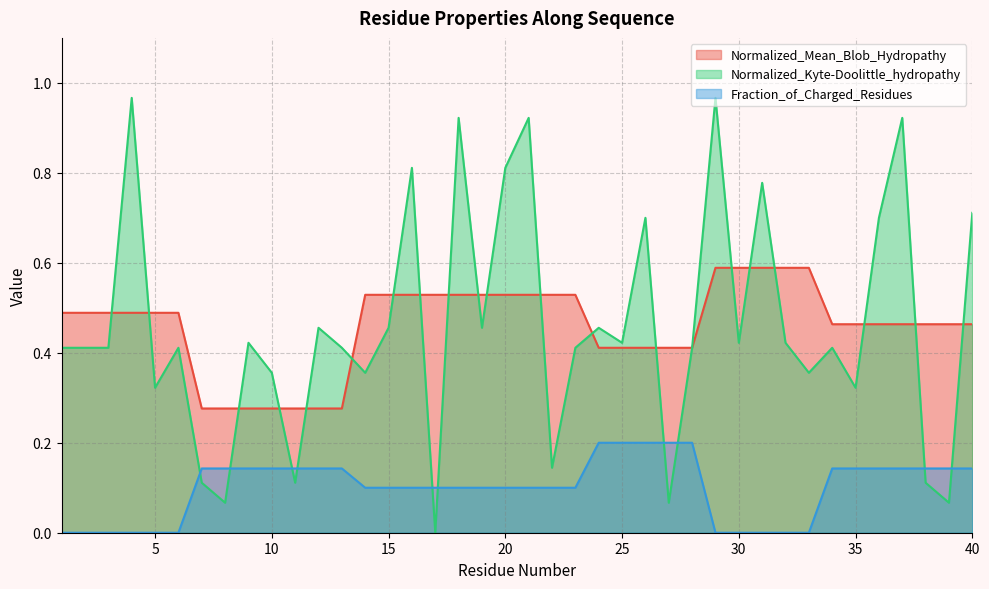

True or false: Fraction_of_Charged_Residues and Normalized_Kyte-Doolittle_hydropathy cross at least once.

True